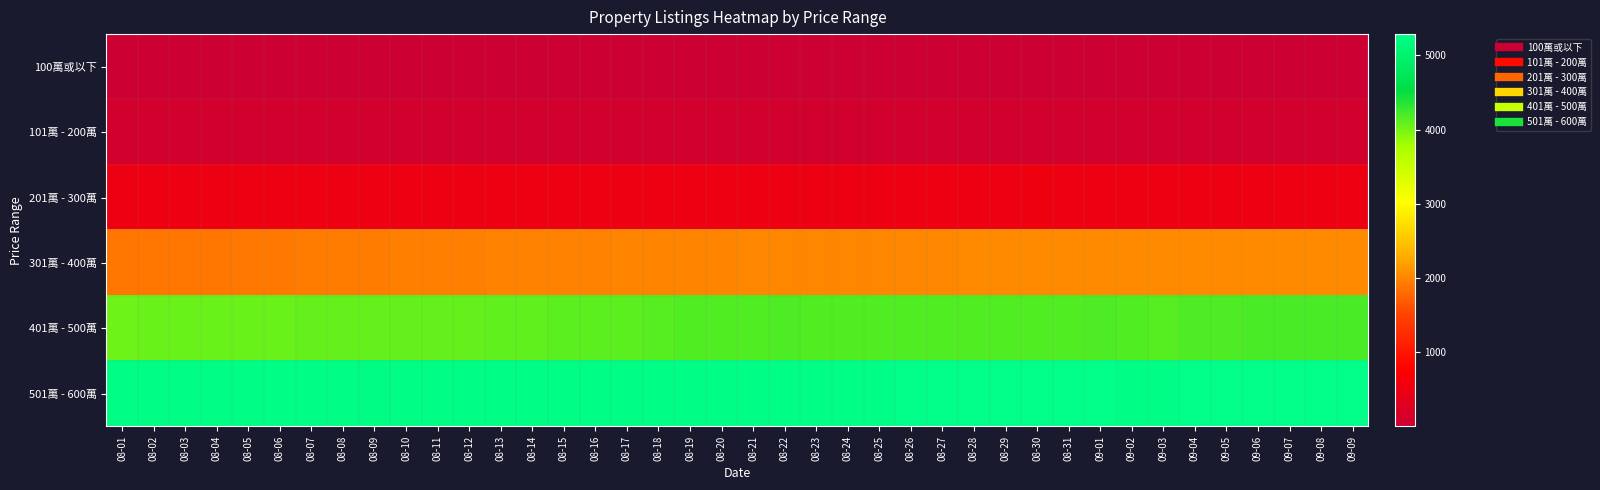

Which series has the largest total across all categories?

501萬 - 600萬